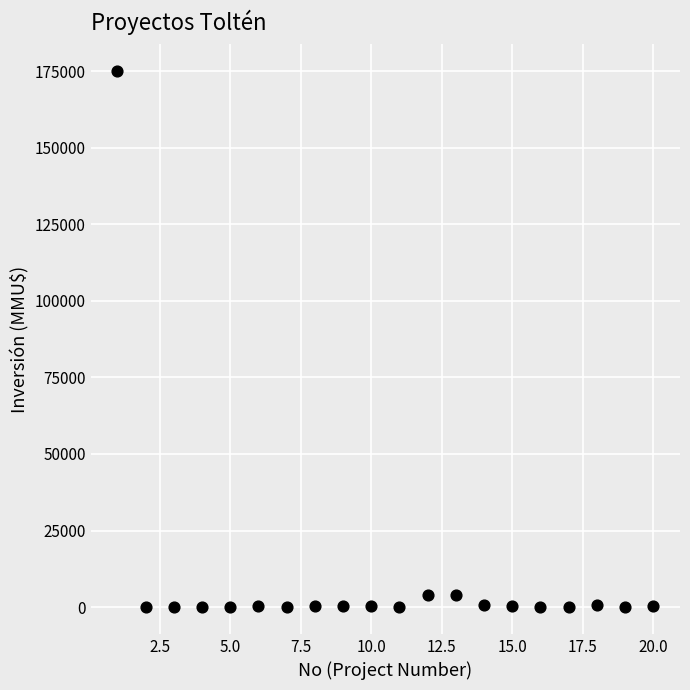

What is the range of Y values (max minus min)?

175000